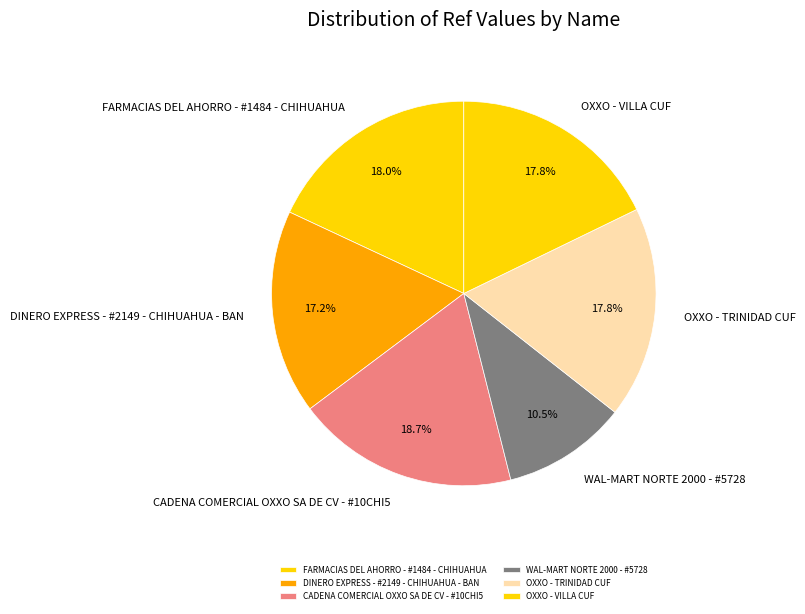

Approximately how many times larger is the value at FARMACIAS DEL AHORRO - #1484 - CHIHUAHUA compared to WAL-MART NORTE 2000 - #5728?

1.7